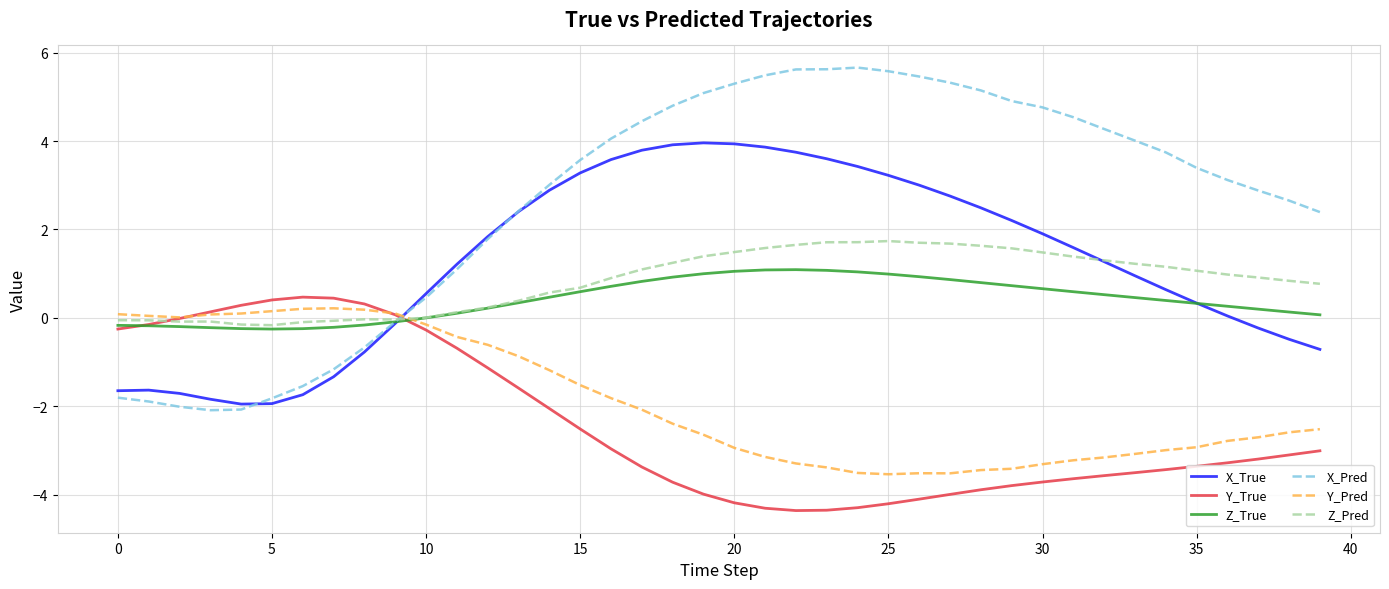

Which series has the largest total across all categories?

X_Pred